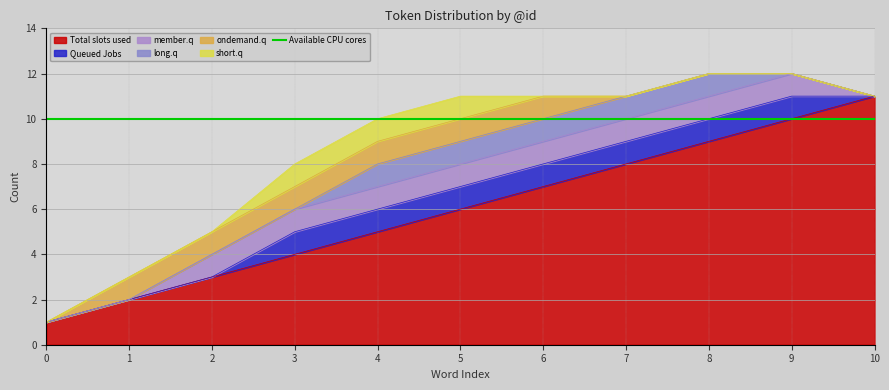

What is the sum of all Total slots used values?

66